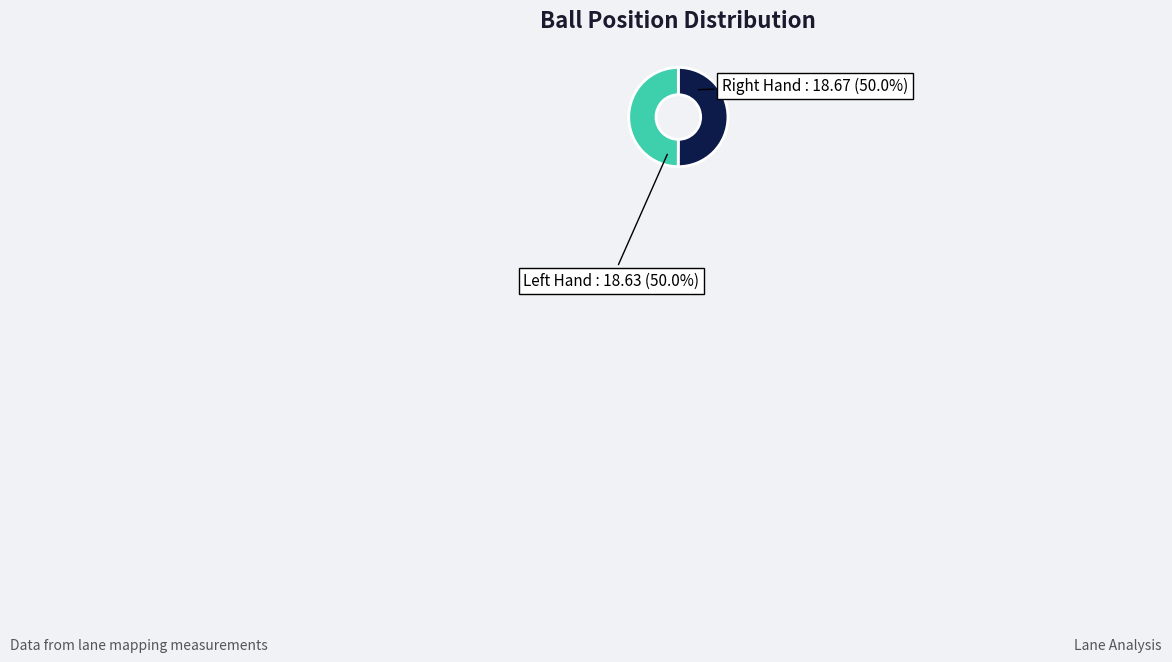

Is there a majority slice in this chart?

Yes